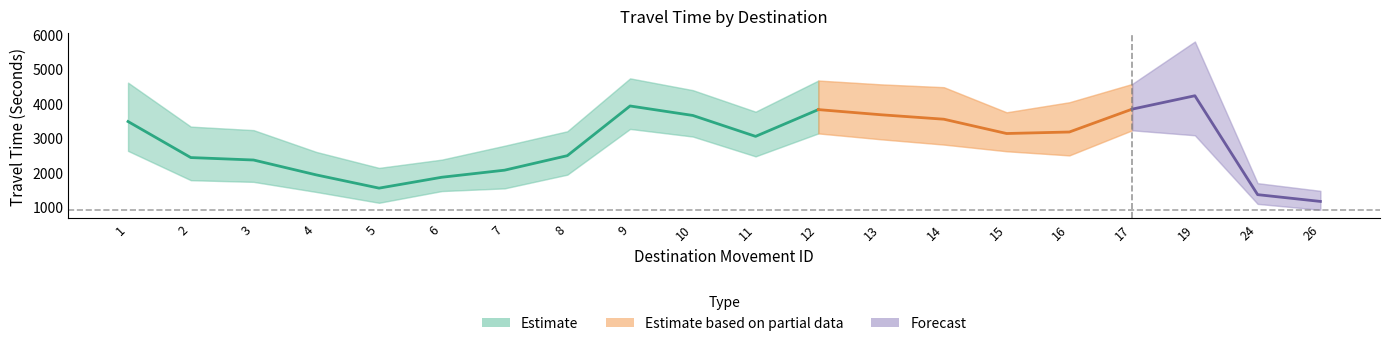

Reading left to right, what are all the values shown in this chart?

Mean Travel Time (Seconds): 1=3467	2=2421	3=2350	4=1918	5=1534	6=1850	7=2055	8=2476	9=3918	10=3643	11=3036	12=3813	13=3663	14=3534	15=3119	16=3163	17=3826	19=4215	24=1345	26=1148
Range - Lower Bound Travel Time (Seconds): 1=2615	2=1765	3=1716	4=1423	5=1109	6=1449	7=1527	8=1925	9=3252	10=3031	11=2456	12=3122	13=2951	14=2798	15=2604	16=2484	17=3212	19=3068	24=1077	26=905
Range - Upper Bound Travel Time (Seconds): 1=4595	2=3319	3=3217	4=2584	5=2121	6=2361	7=2764	8=3184	9=4719	10=4377	11=3752	12=4656	13=4545	14=4463	15=3734	16=4026	17=4556	19=5788	24=1678	26=1455